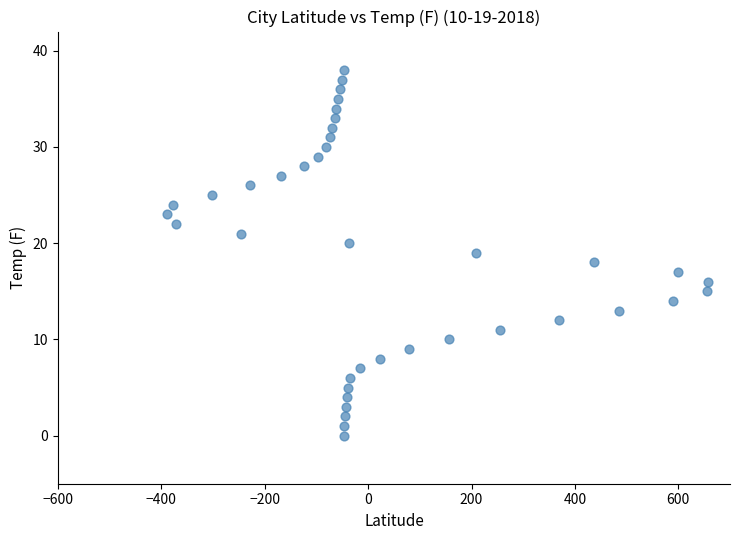

What is the range of Y values (max minus min)?

38